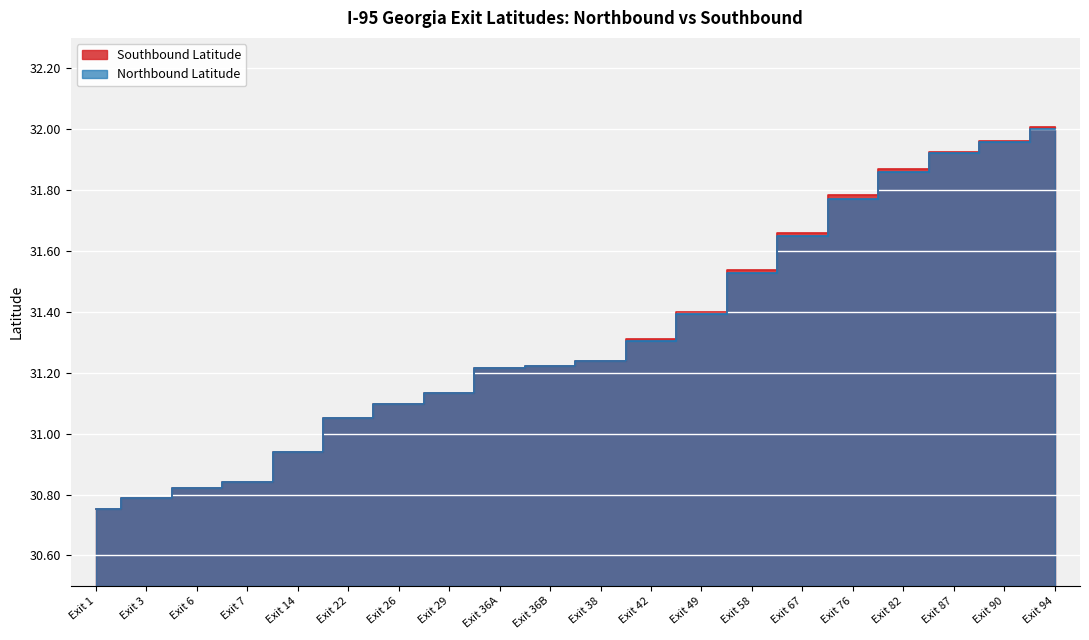

How many distinct data groups are displayed?

2